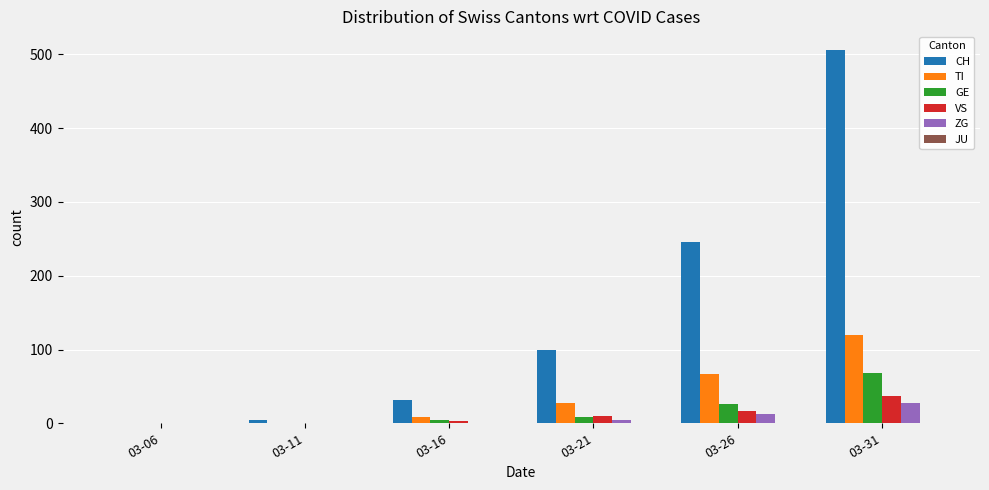

What is the maximum value shown in the chart?

506